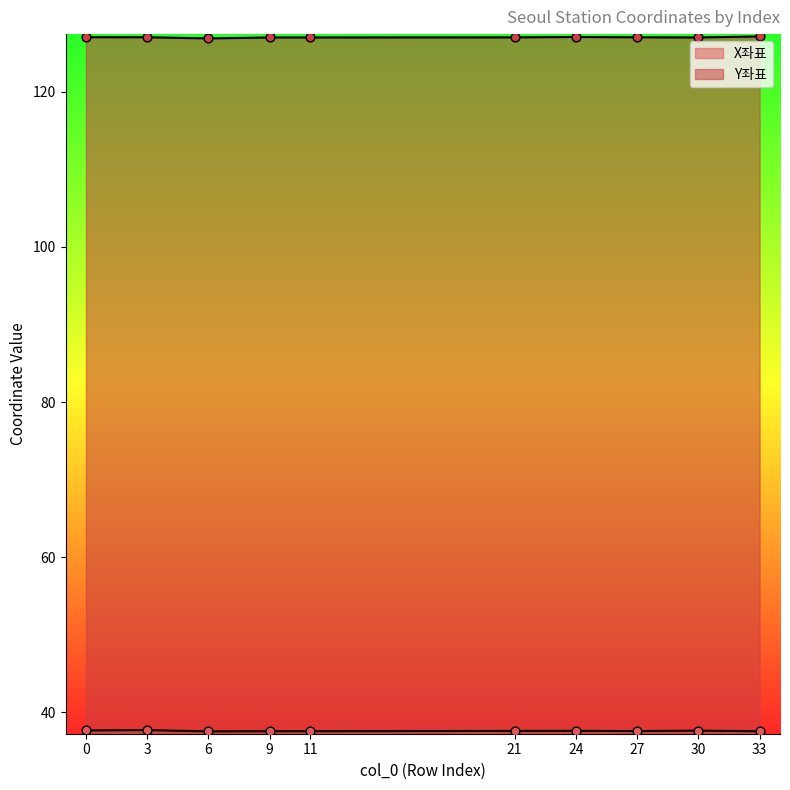

Is the value of X좌표 at 27 greater than the value of Y좌표 at 27?

No